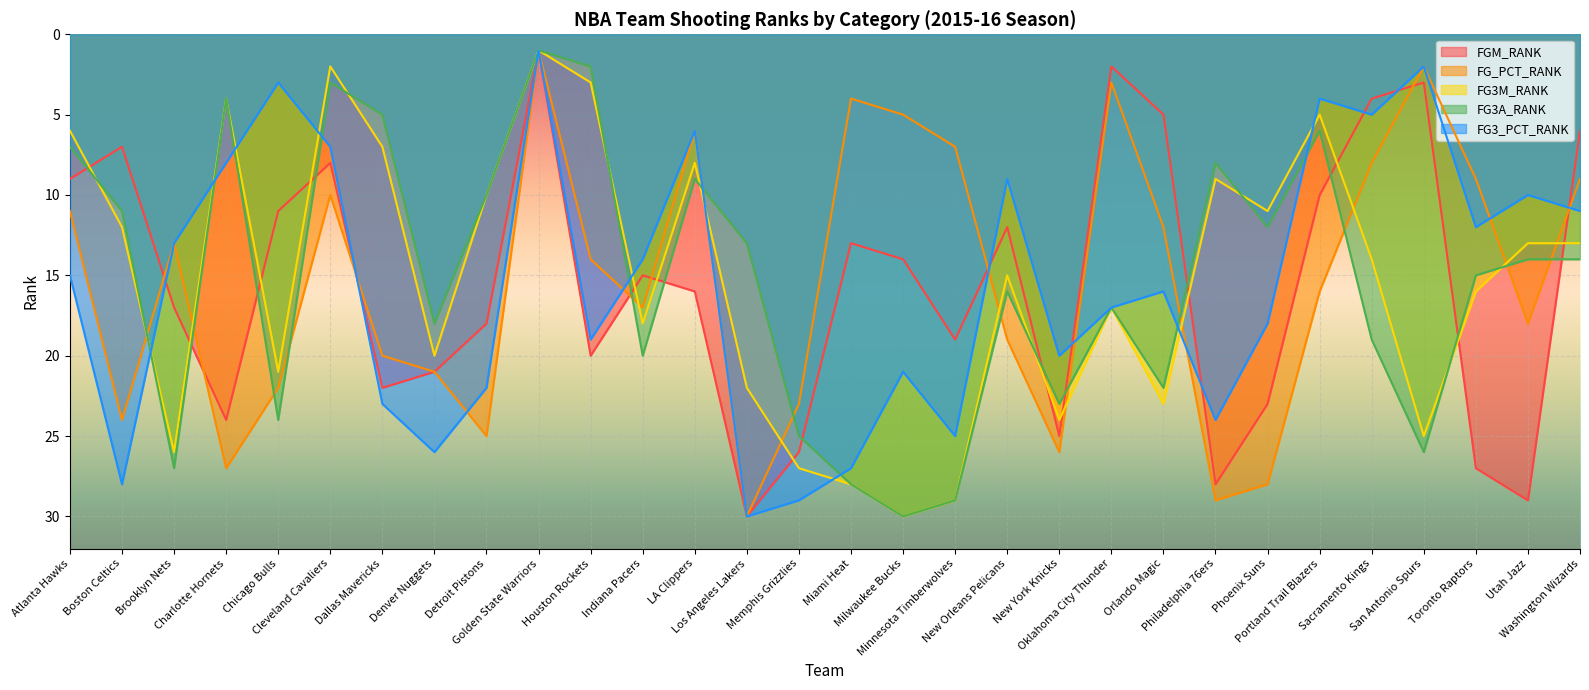

List the labels in order of FG3_PCT_RANK value, smallest first.

Golden State Warriors, San Antonio Spurs, Chicago Bulls, Portland Trail Blazers, Sacramento Kings, LA Clippers, Cleveland Cavaliers, Charlotte Hornets, New Orleans Pelicans, Utah Jazz, Washington Wizards, Toronto Raptors, Brooklyn Nets, Indiana Pacers, Atlanta Hawks, Orlando Magic, Oklahoma City Thunder, Phoenix Suns, Houston Rockets, New York Knicks, Milwaukee Bucks, Detroit Pistons, Dallas Mavericks, Philadelphia 76ers, Minnesota Timberwolves, Denver Nuggets, Miami Heat, Boston Celtics, Memphis Grizzlies, Los Angeles Lakers